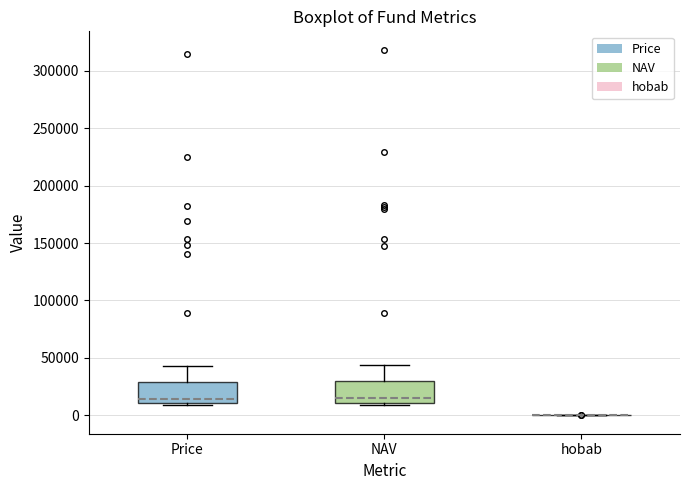

Reading left to right, transcribe this box plot: for each box, give where its median line is, the range the box spans, and where its two whiskers end, as read against the y-axis. The values are not printed on the chart, so give them approximately, as read against the axis.

Price: median 15000, box 10000 to 30000, whiskers 10000 (just below the box's lower edge) to 45000
NAV: median 15000, box 10000 to 30000, whiskers 10000 (just below the box's lower edge) to 45000
hobab: box collapsed to a line at 0, whiskers 0 to 0